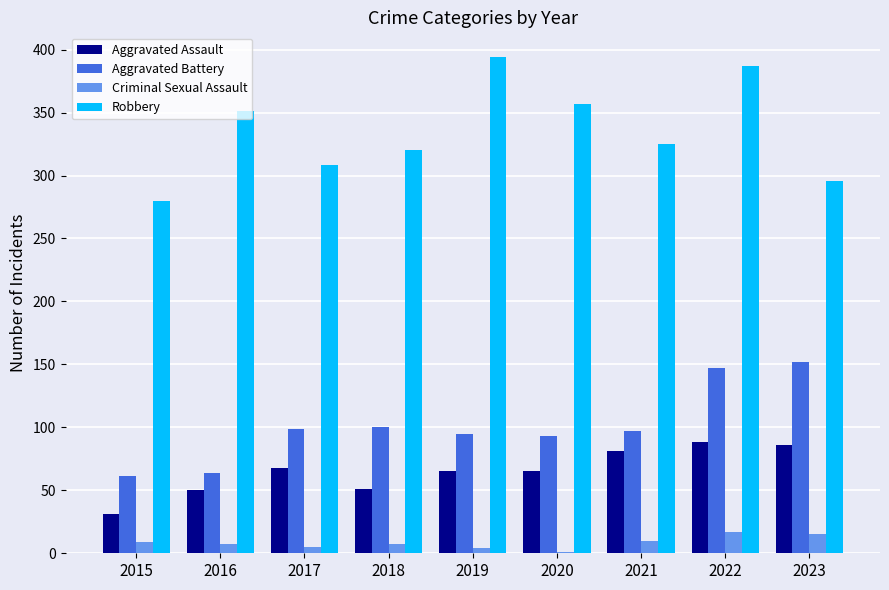

How many groups of bars are there?

9